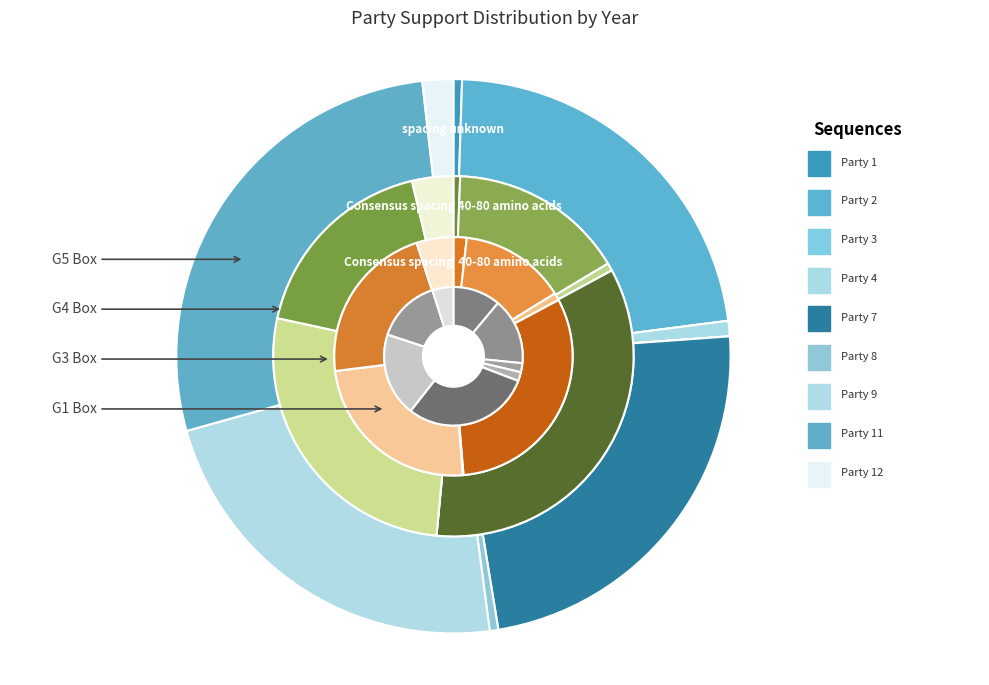

The 2 slice represents 29% of the pie. True or false?

False